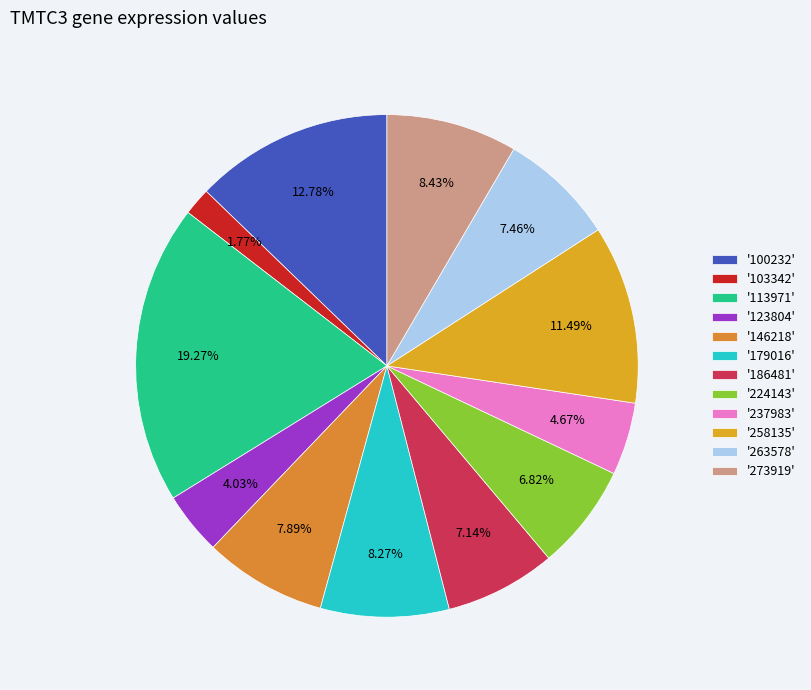

How many segments does this pie chart have?

12